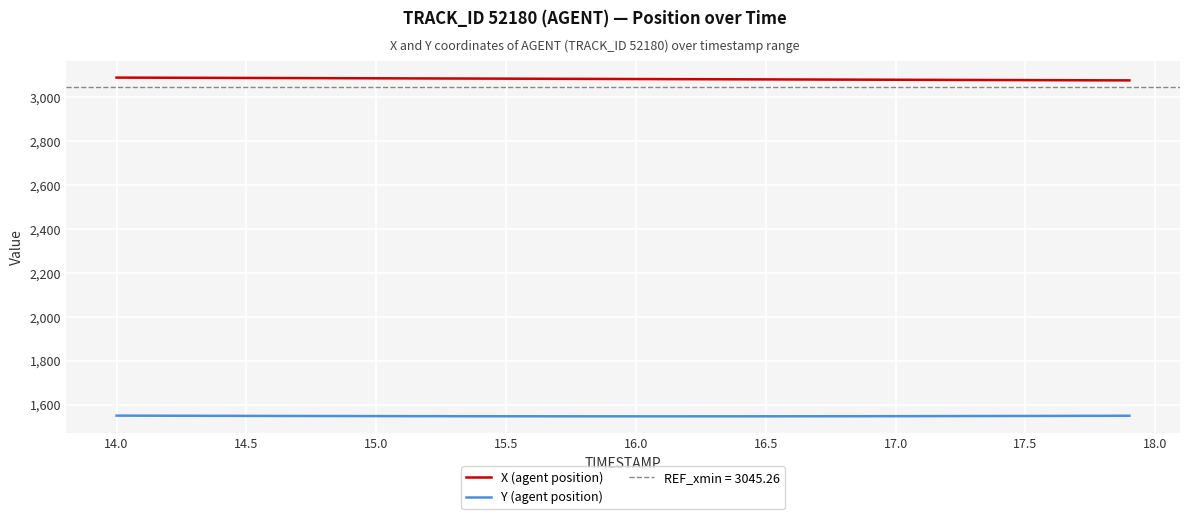

What is the highest value of the X (agent position) series?

3090.3